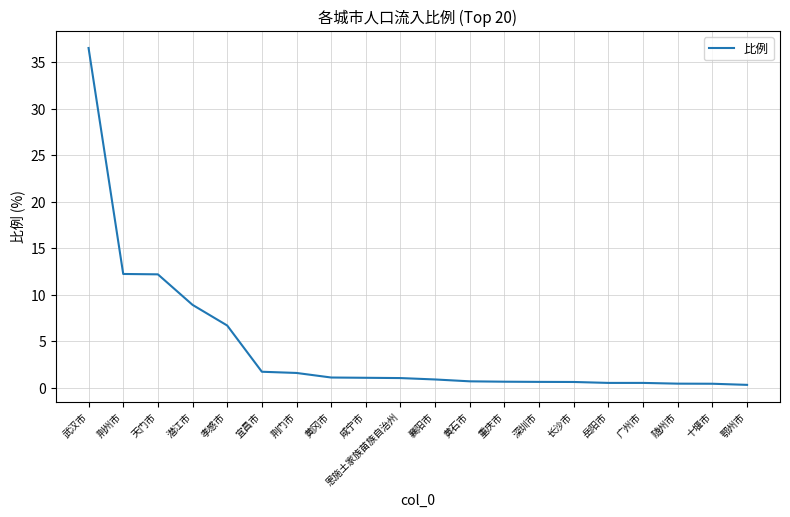

What is the minimum value shown in the chart?

0.3